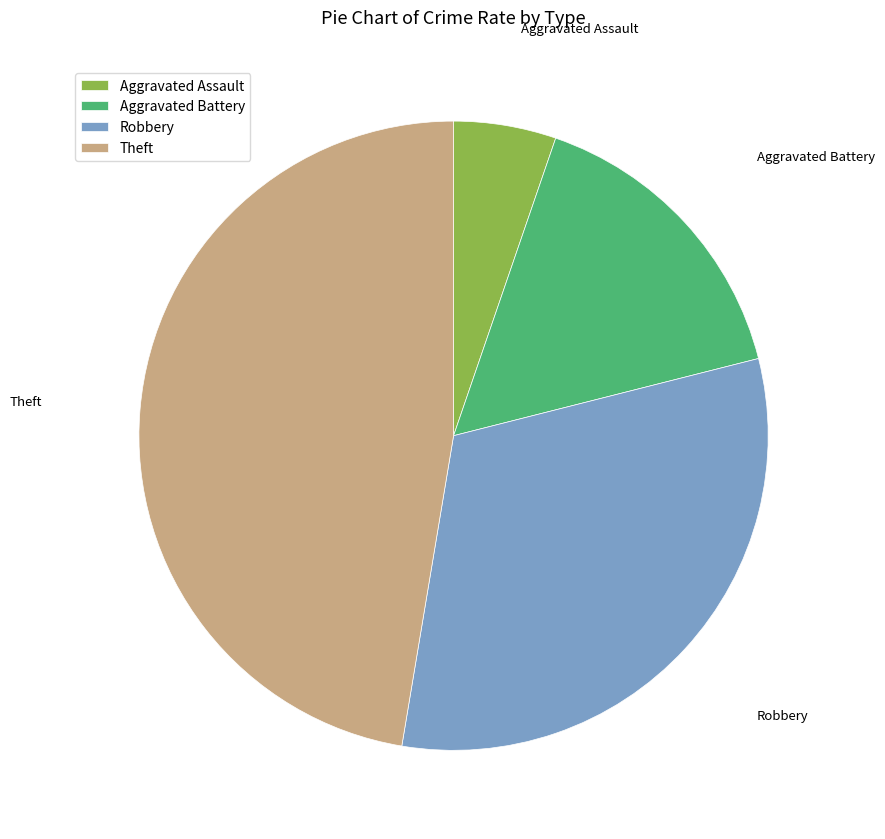

Count the number of slices in the pie.

4